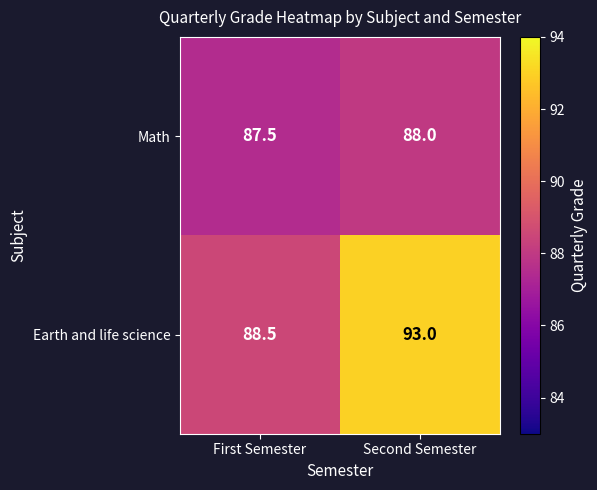

True or false: Math has a value of 88.0 at Second Semester.

True